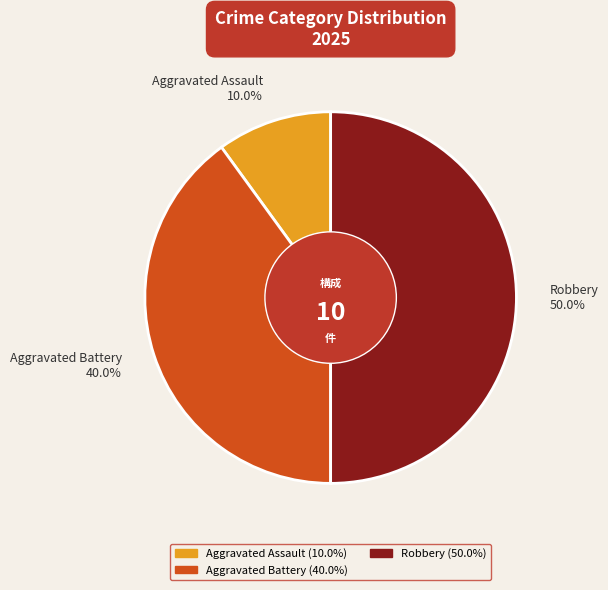

What is the ratio of the value at Robbery 50.0% to the value at Aggravated Assault 10.0%?

5.0